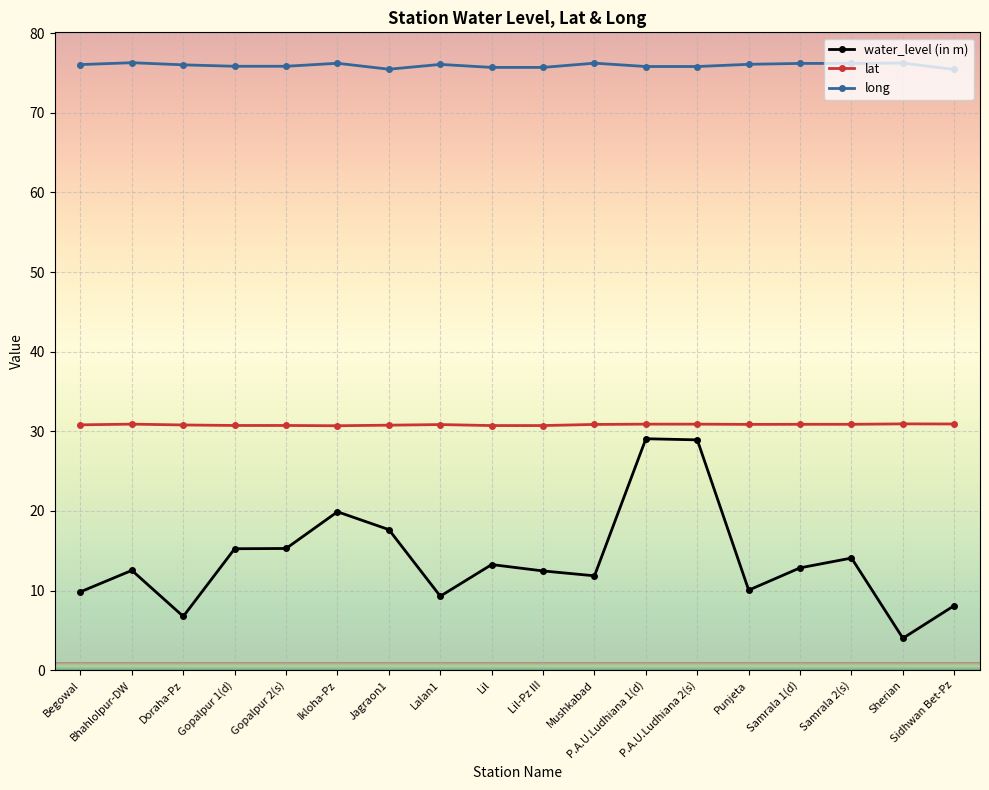

Where does the water_level (in m) series first go above 12?

Bhahlolpur-DW